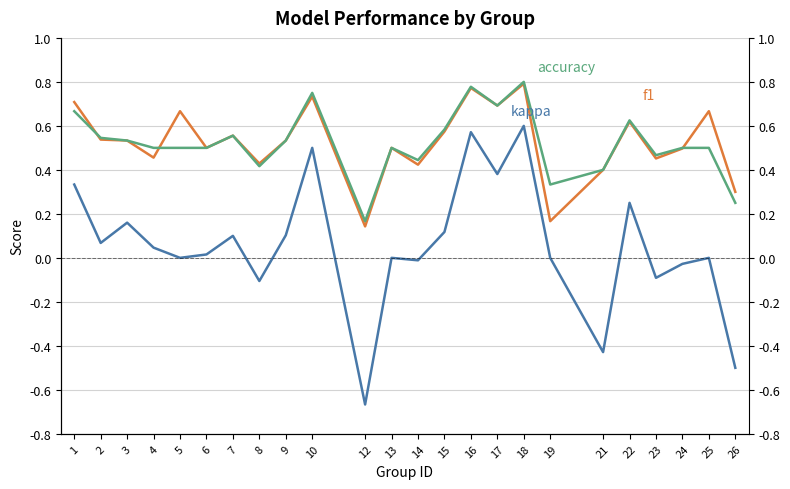

How many data points in kappa are above 0?

13